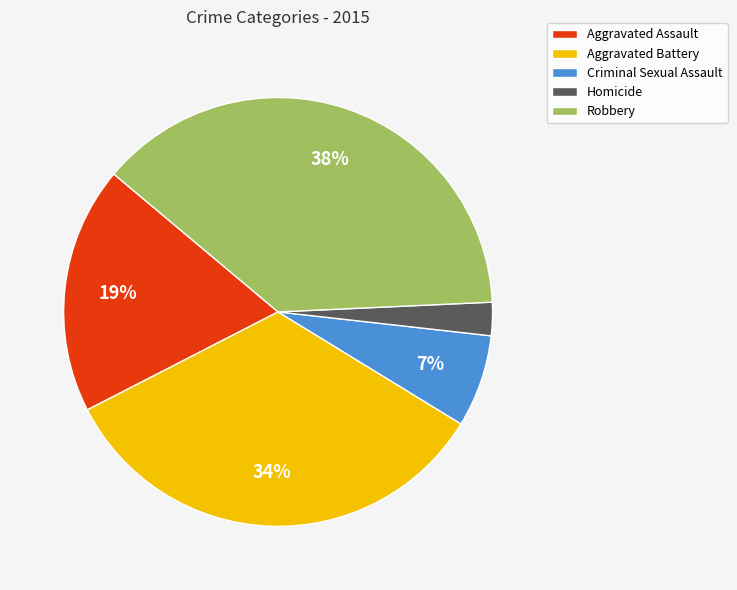

Combined, do Homicide and Aggravated Assault account for over 50%?

No